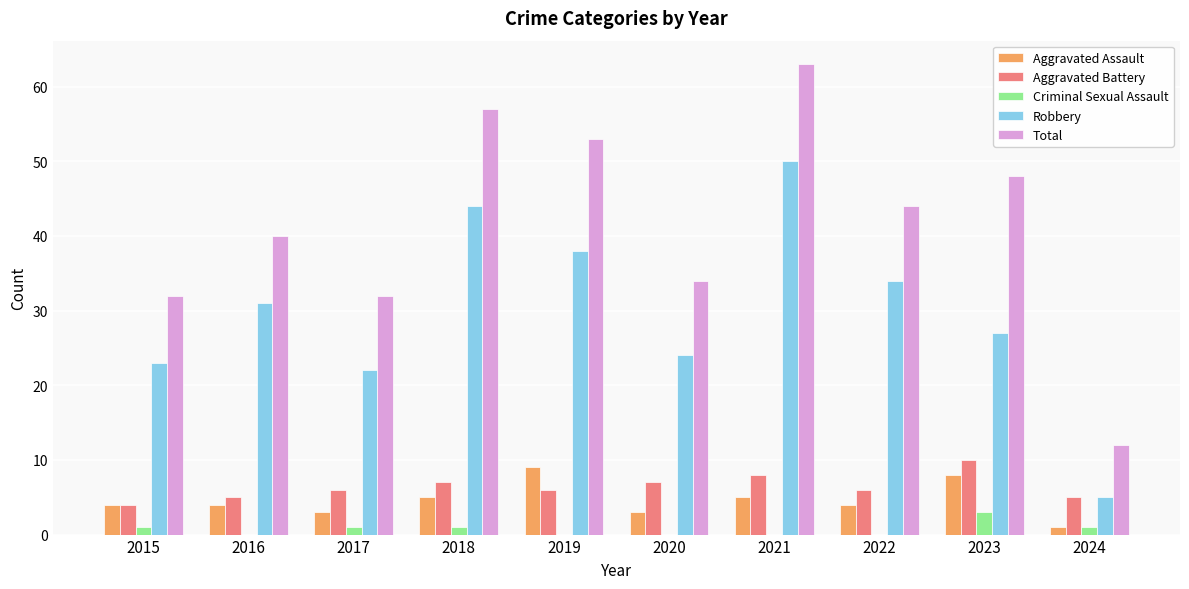

The Aggravated Assault series shows 5 at 2021. True or false?

True